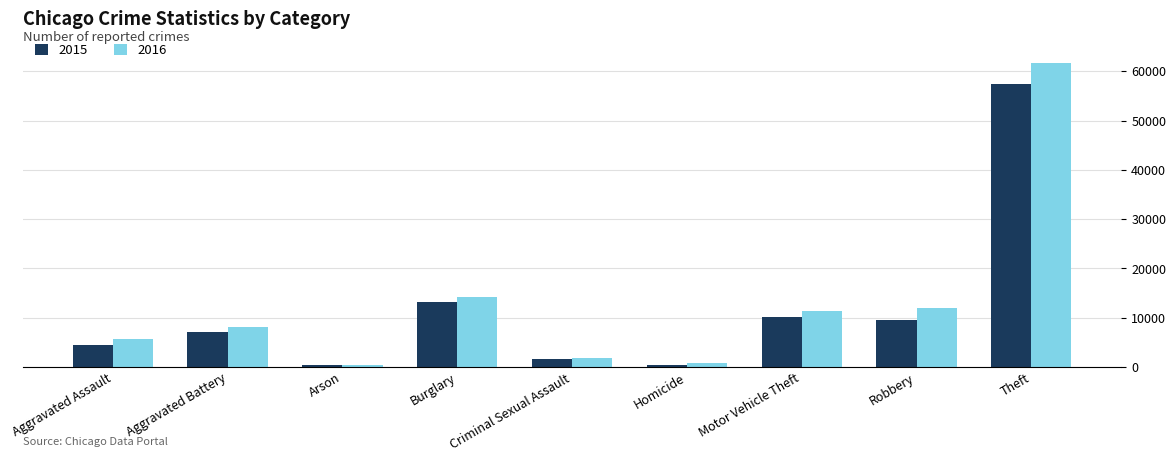

What is the sum of the 2016 values at Criminal Sexual Assault and Aggravated Battery?

9922